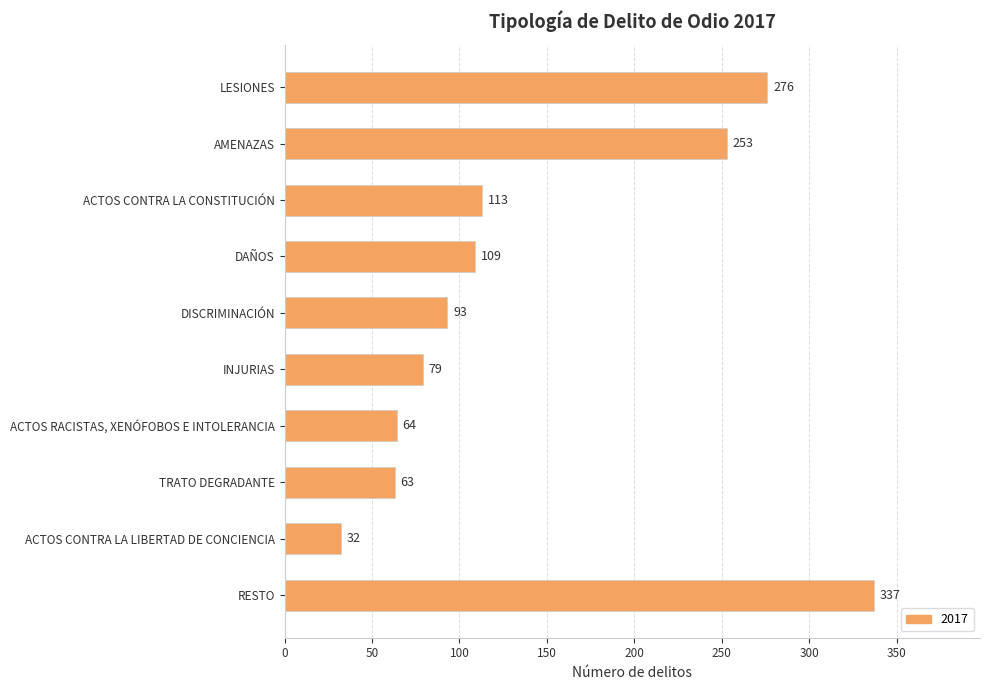

True or false: the data shows 63 at TRATO DEGRADANTE.

True